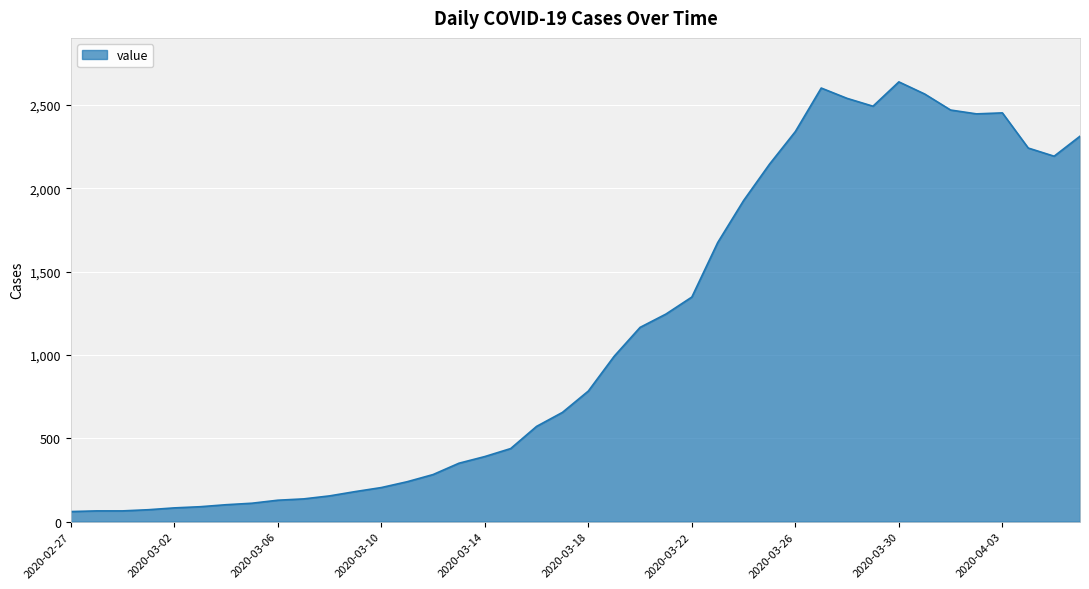

What is the maximum value shown in the chart?

2639